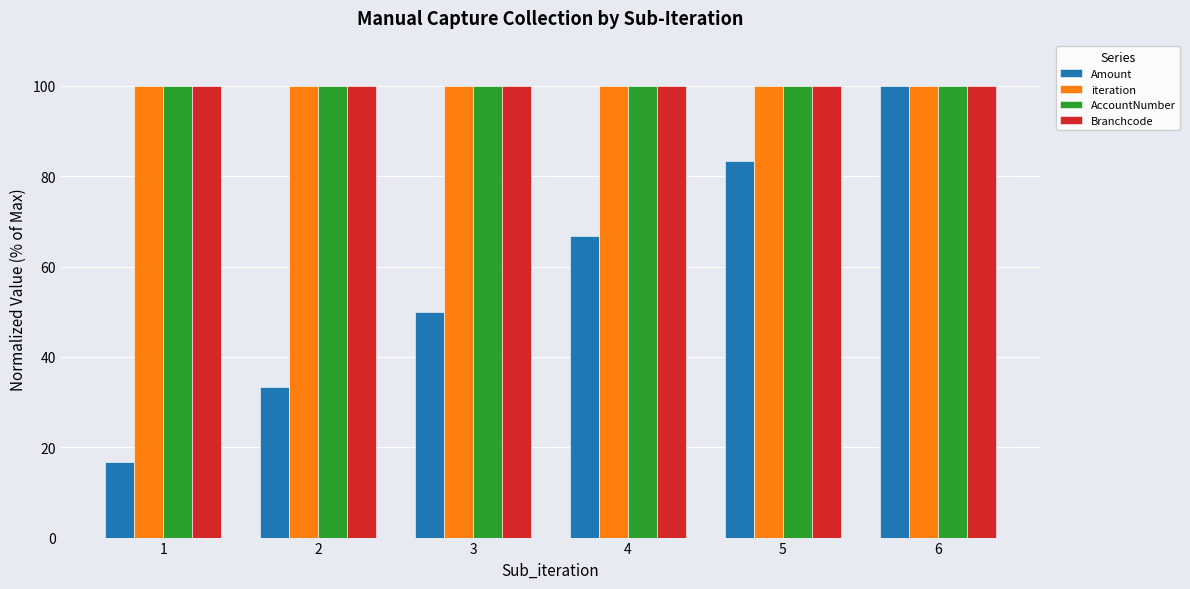

Is it true that Branchcode equals 100.0 at 1?

True